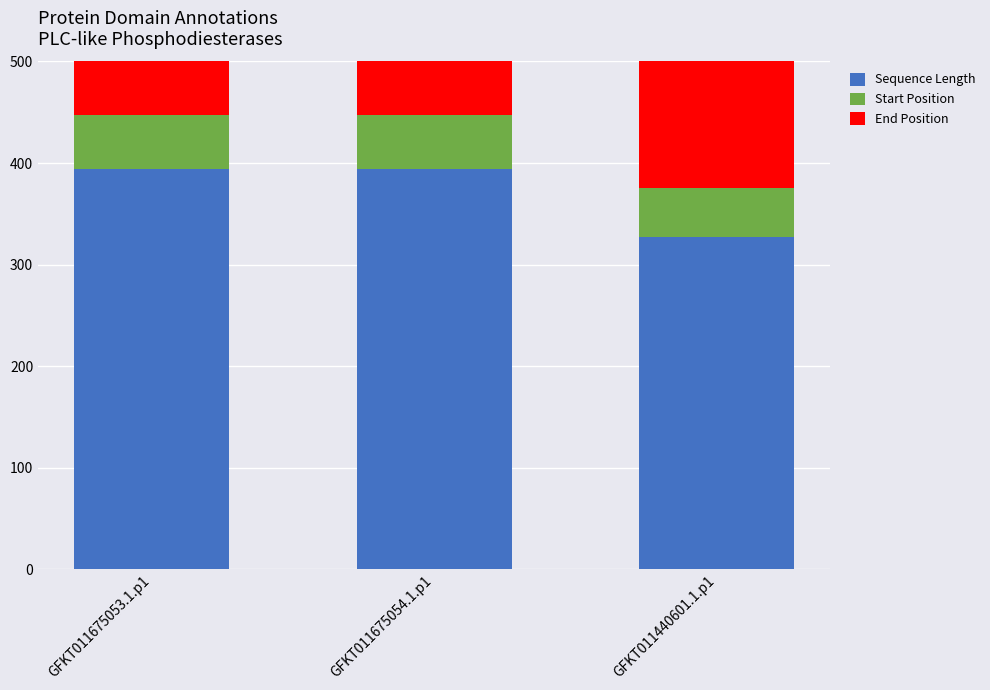

Is the value of Start Position at GFKT011675053.1.p1 greater than the value of Sequence Length at GFKT011675053.1.p1?

No